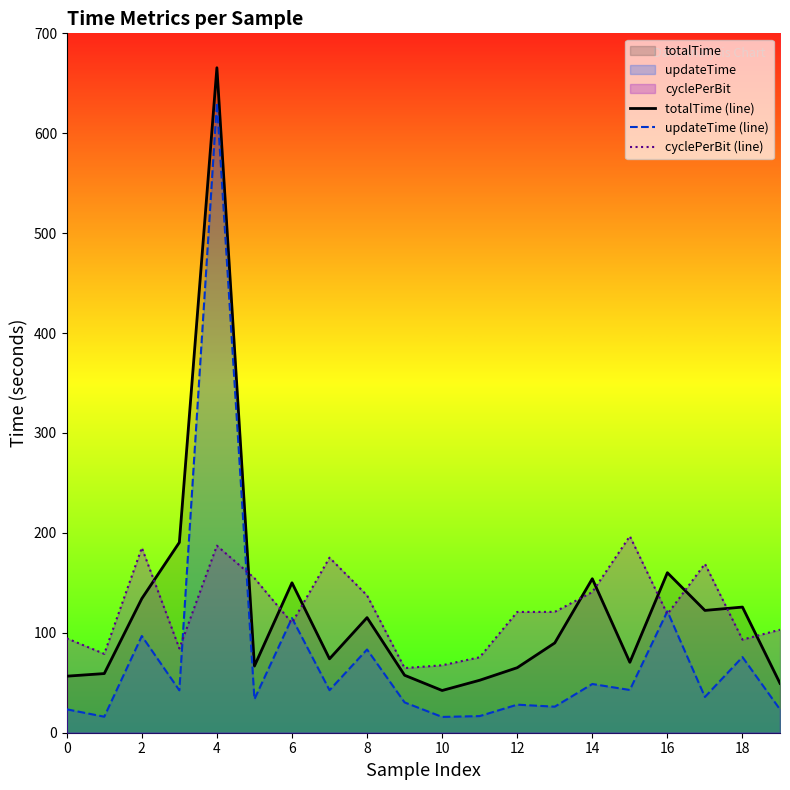

What is the difference between the updateTime (line) values at 6 and 0?

91.3